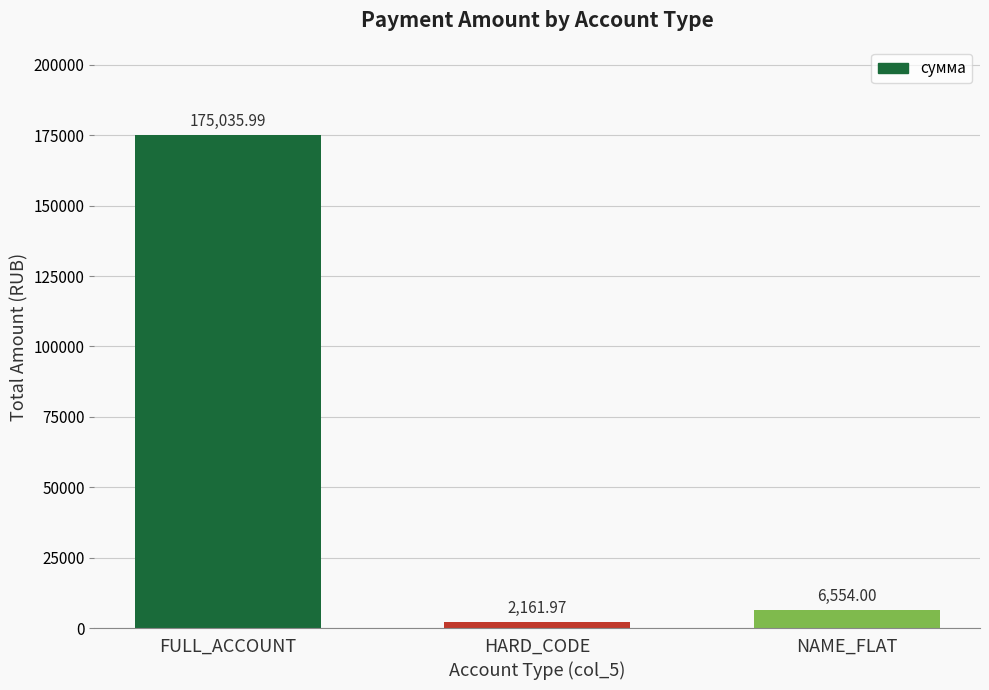

Reading right to left, extract all data points from this chart.

NAME_FLAT=6554.0	HARD_CODE=2162.0	FULL_ACCOUNT=175036.0